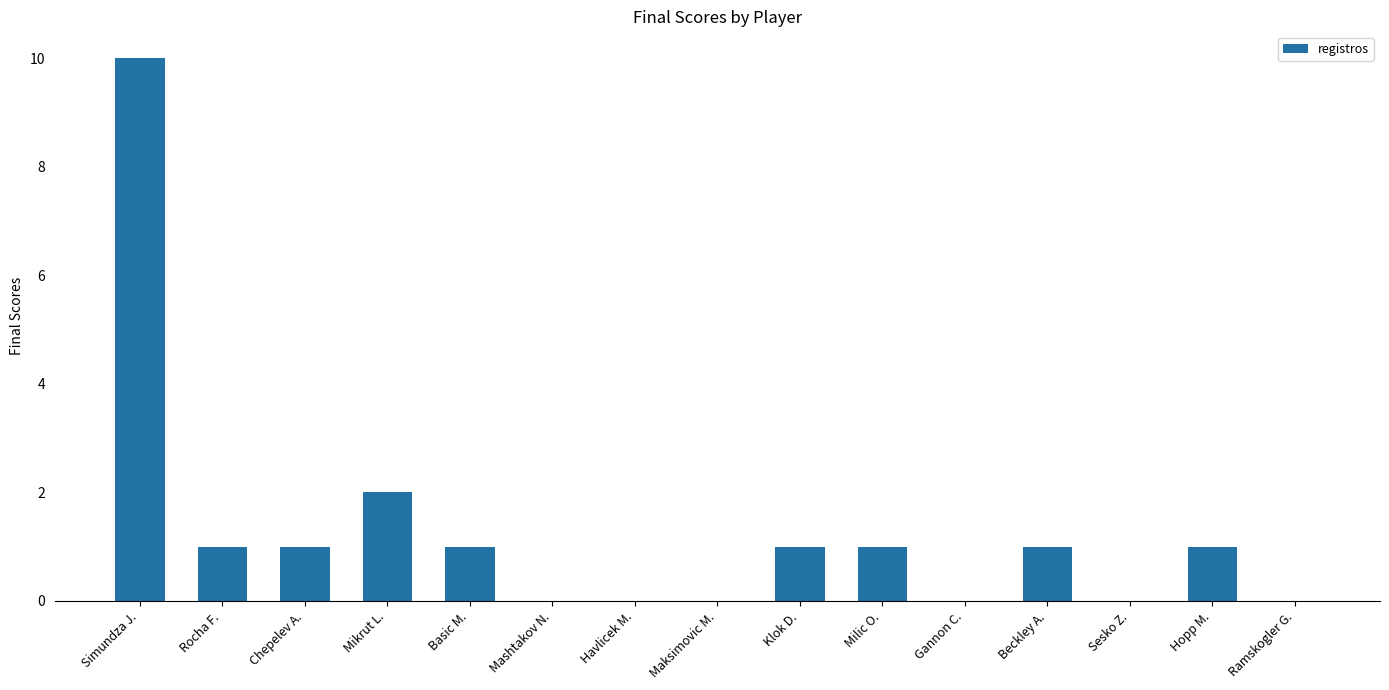

Reading right to left, what are all the values shown in this chart?

0	1	0	1	0	1	1	0	0	0	1	2	1	1	10